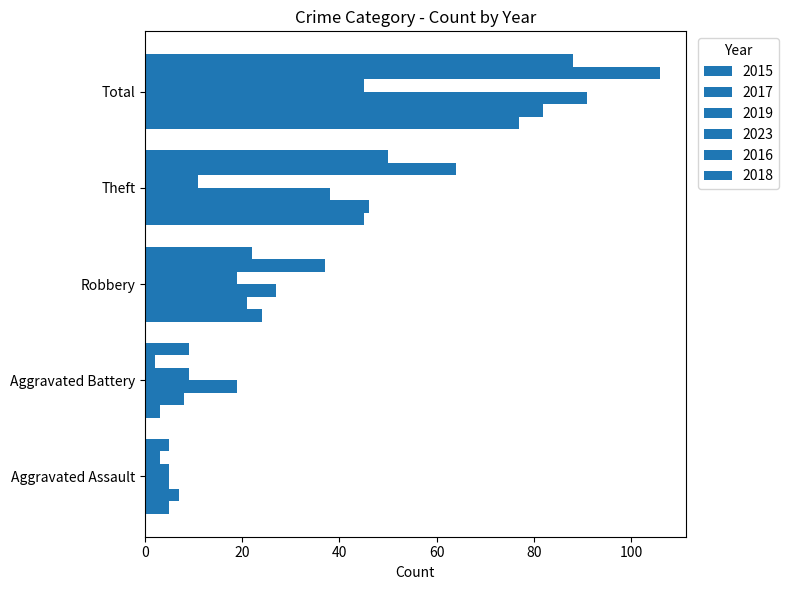

Reading right to left, list all the values displayed in this chart.

2015: Total=77	Theft=45	Robbery=24	Aggravated Battery=3	Aggravated Assault=5
2017: Total=82	Theft=46	Robbery=21	Aggravated Battery=8	Aggravated Assault=7
2019: Total=91	Theft=38	Robbery=27	Aggravated Battery=19	Aggravated Assault=5
2023: Total=45	Theft=11	Robbery=19	Aggravated Battery=9	Aggravated Assault=5
2016: Total=106	Theft=64	Robbery=37	Aggravated Battery=2	Aggravated Assault=3
2018: Total=88	Theft=50	Robbery=22	Aggravated Battery=9	Aggravated Assault=5